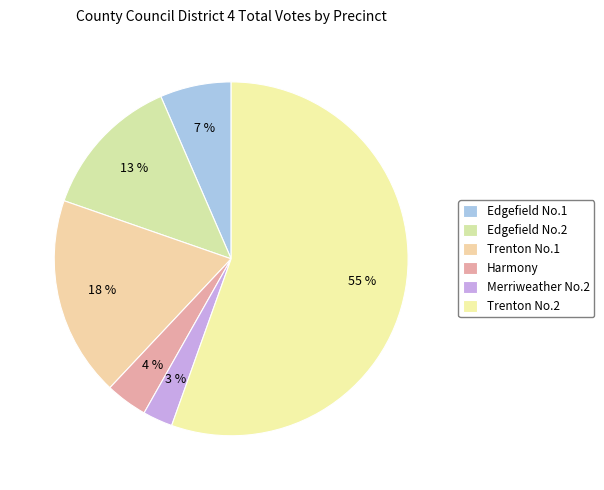

Is there a majority slice in this chart?

Yes